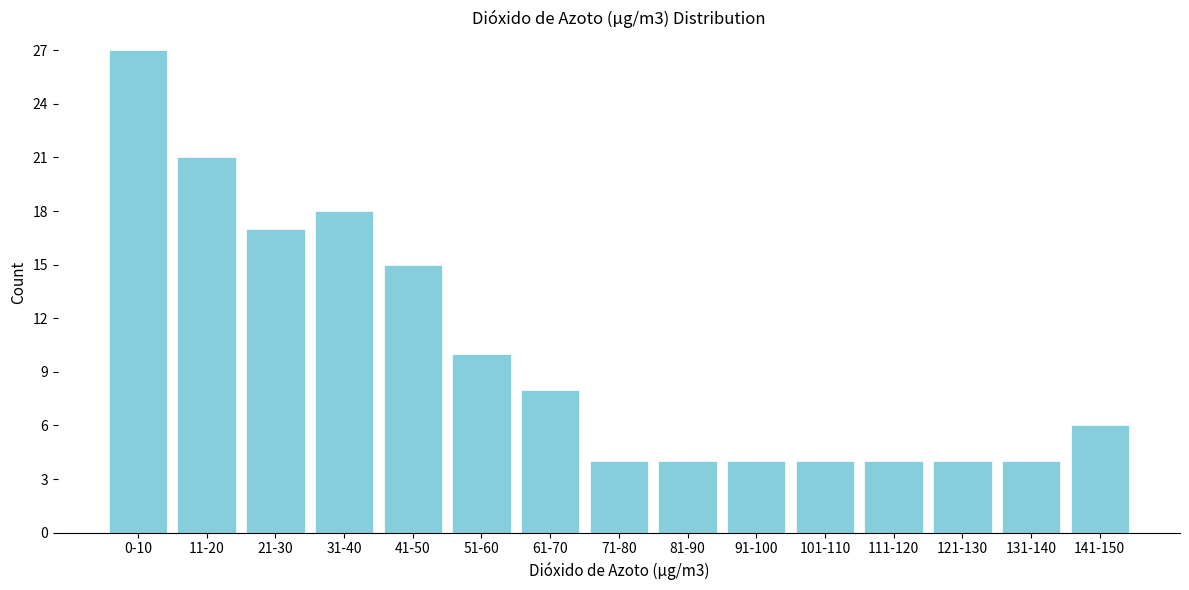

Reading right to left, transcribe all the data shown in this chart.

141-150=6	131-140=4	121-130=4	111-120=4	101-110=4	91-100=4	81-90=4	71-80=4	61-70=8	51-60=10	41-50=15	31-40=18	21-30=17	11-20=21	0-10=27